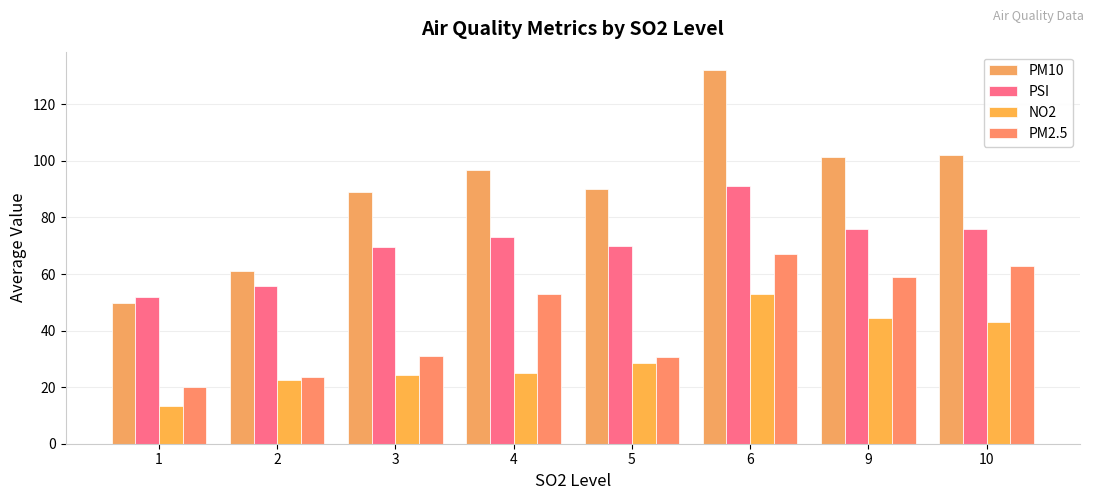

Which category has the lowest value in the PM2.5 series?

1